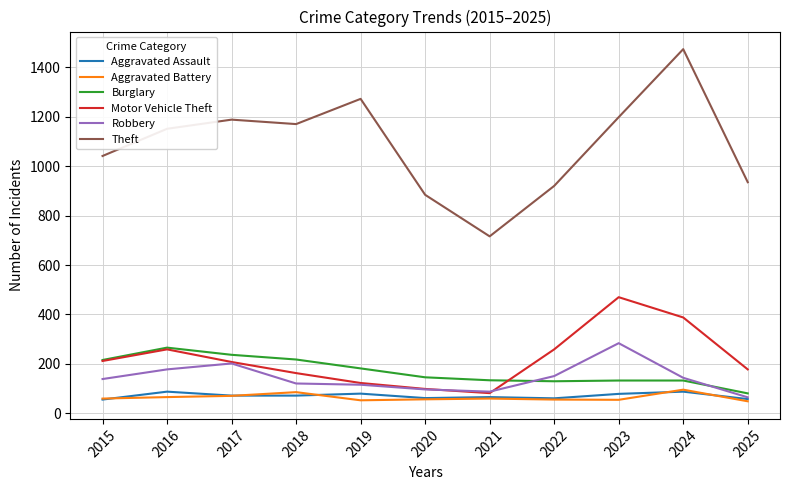

Does the chart display data point markers on the line(s)?

No